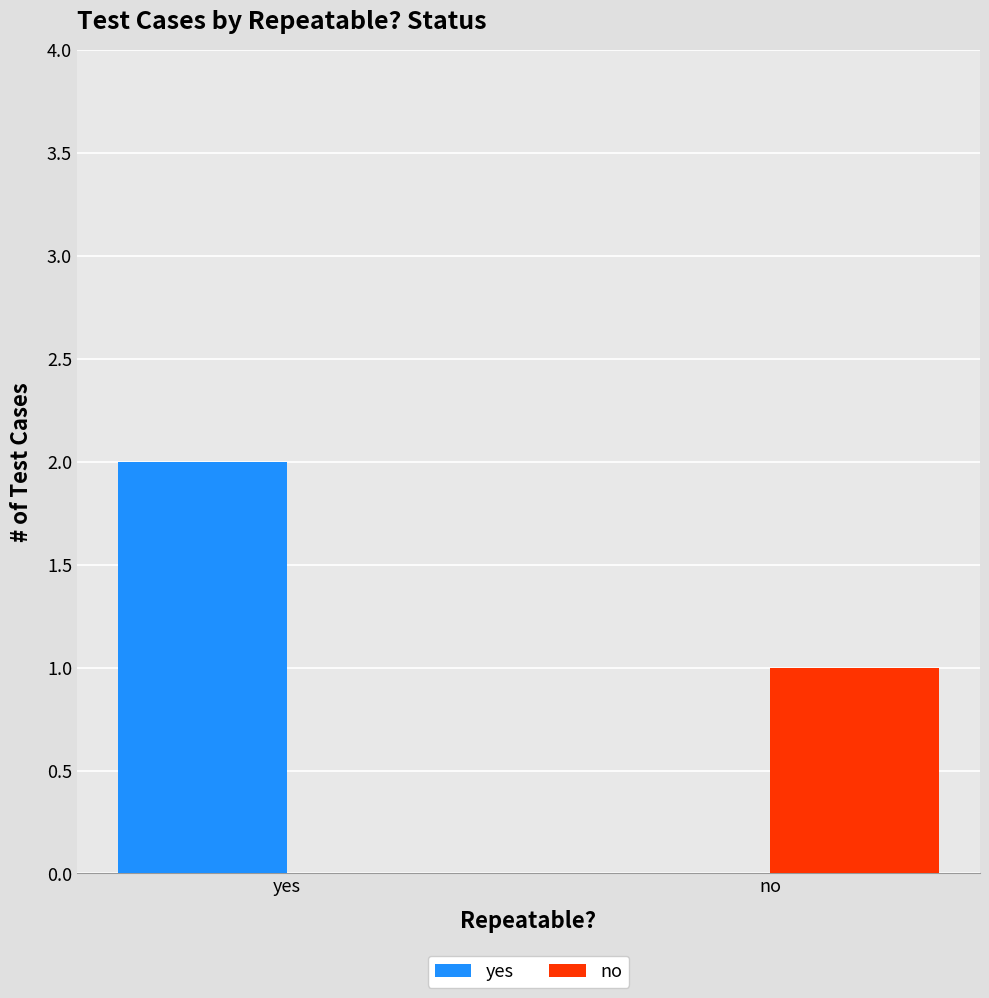

Reading left to right, what are all the values shown in this chart?

yes: 2	0
no: 0	1